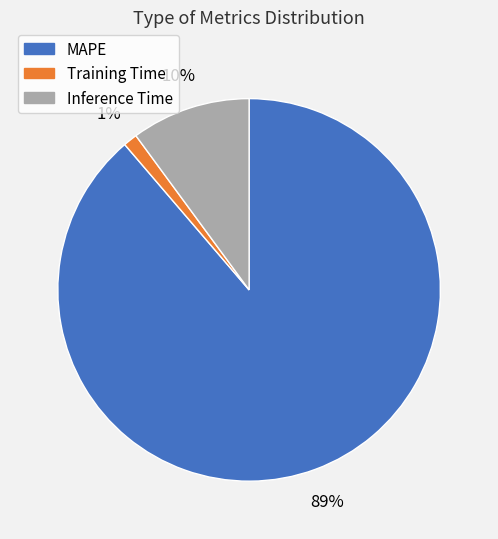

Rank the categories by value from lowest to highest.

Training Time, Inference Time, MAPE